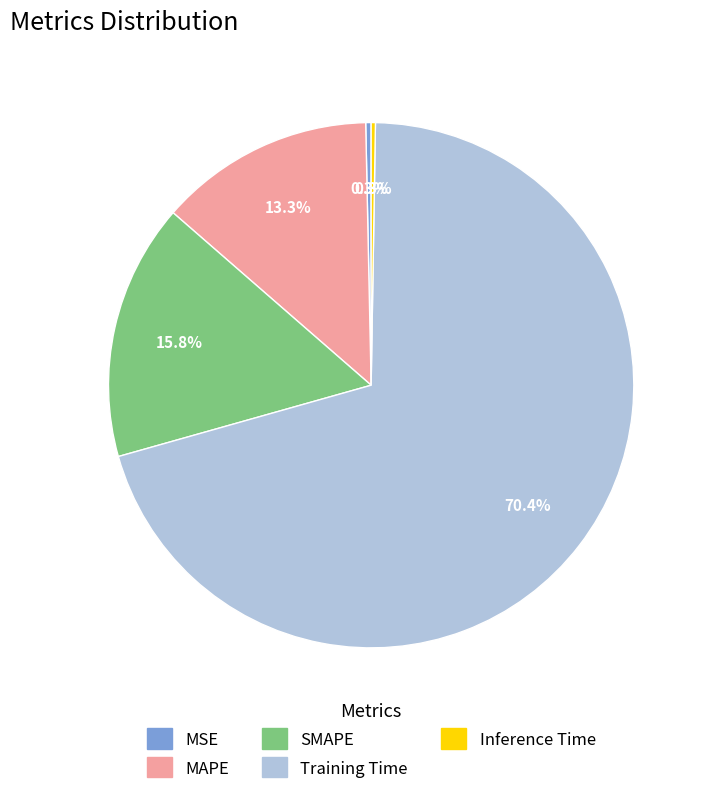

The Training Time slice represents 83% of the pie. True or false?

False